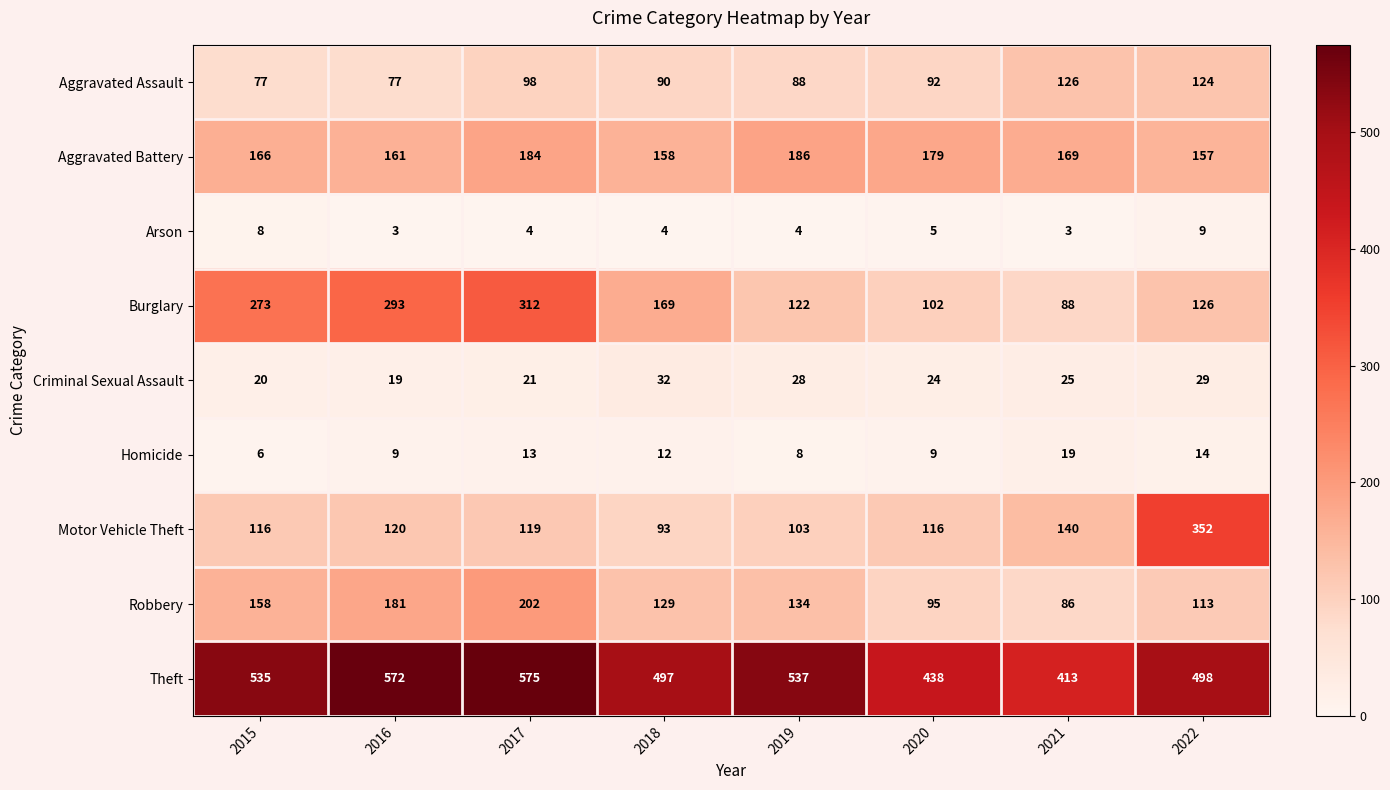

Rank the series by their maximum value, from highest to lowest.

Theft, Motor Vehicle Theft, Burglary, Robbery, Aggravated Battery, Aggravated Assault, Criminal Sexual Assault, Homicide, Arson